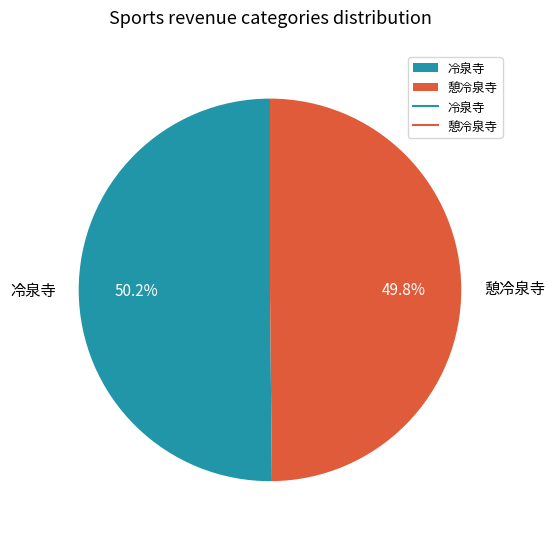

How many slices are in this pie chart?

2